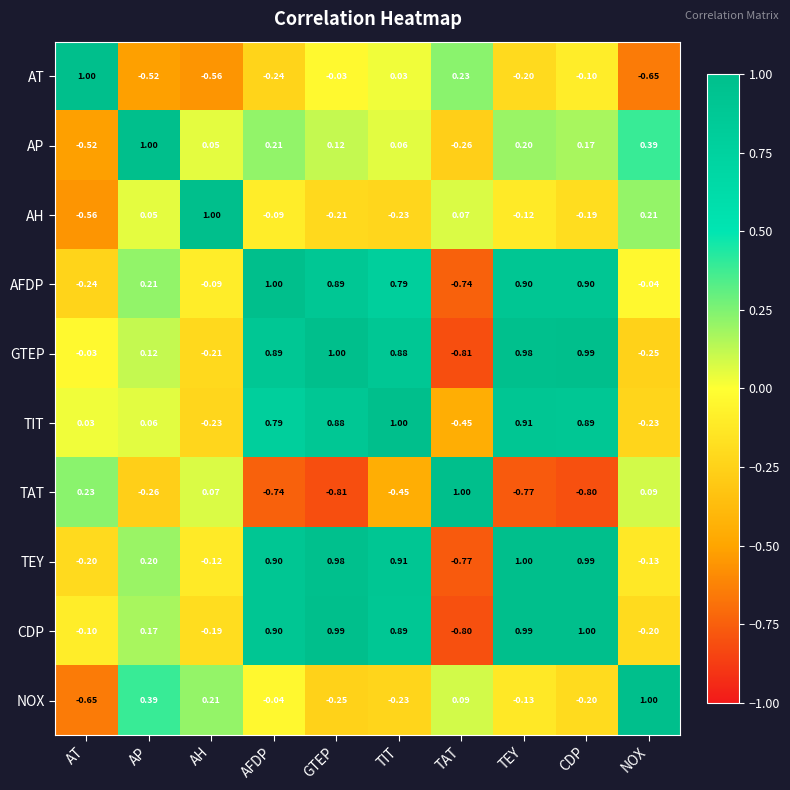

Rank the categories by AH value from lowest to highest.

AT, TIT, GTEP, CDP, TEY, AFDP, AP, TAT, NOX, AH